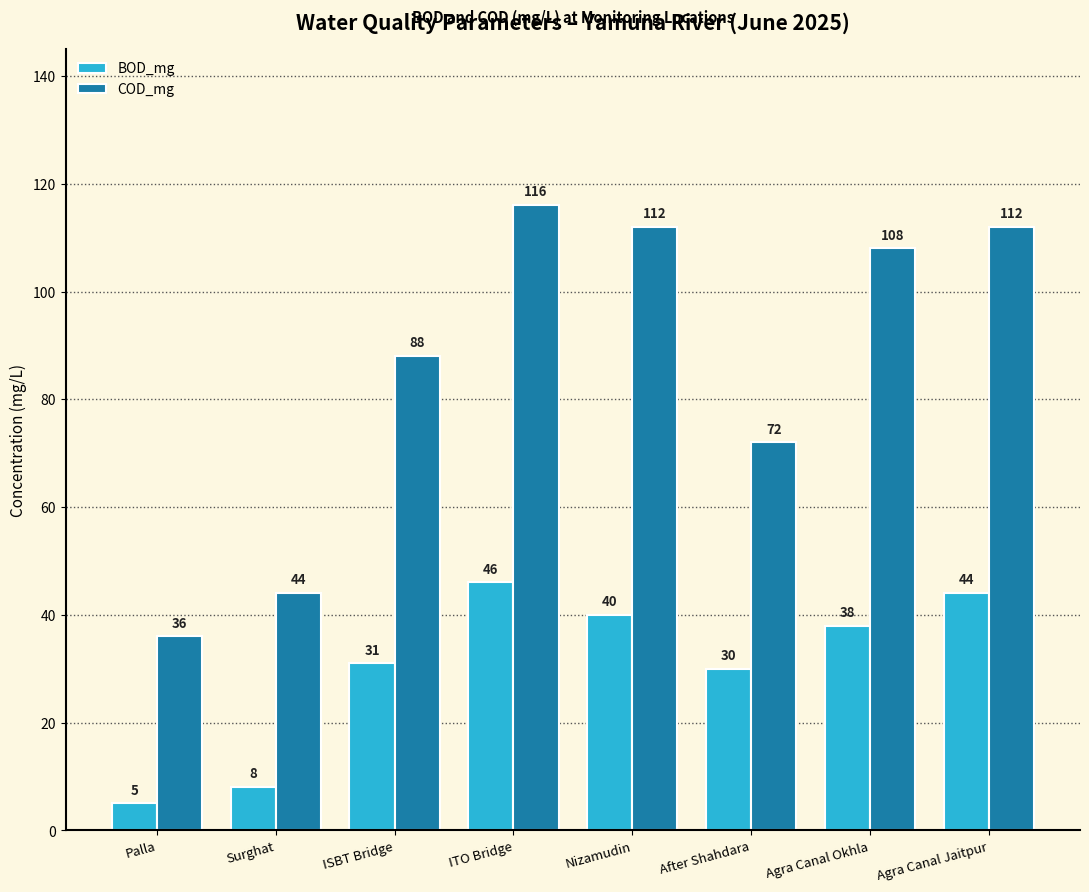

What is the difference between the second highest and minimum values in the COD_mg series?

76